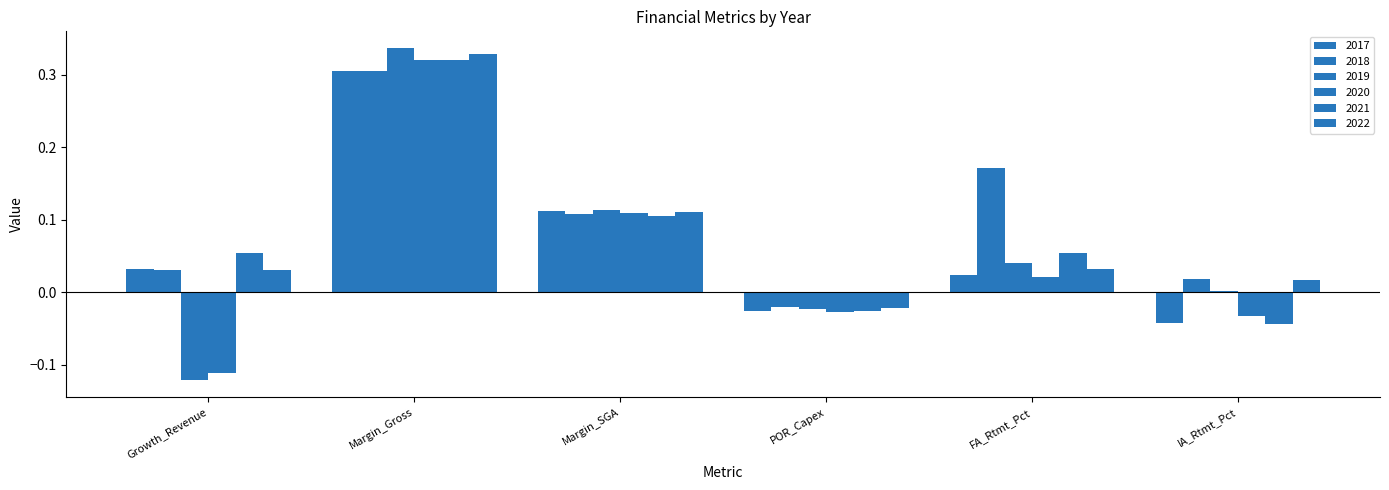

Is it true that 2019 equals 0.1 at FA_Rtmt_Pct?

False